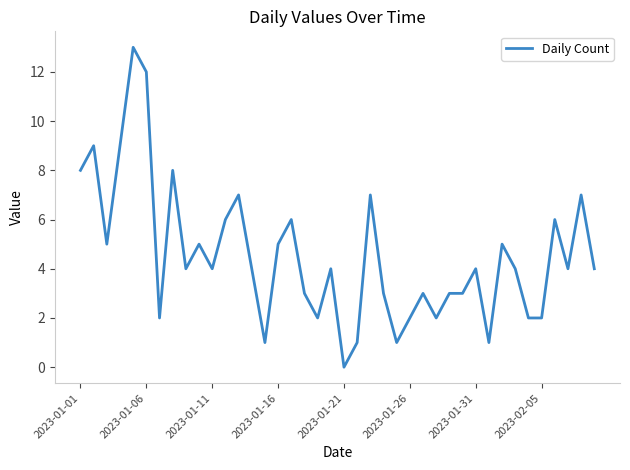

Reading left to right, extract all data points from this chart.

8	9	5	9	13	12	2	8	4	5	4	6	7	4	1	5	6	3	2	4	0	1	7	3	1	2	3	2	3	3	4	1	5	4	2	2	6	4	7	4